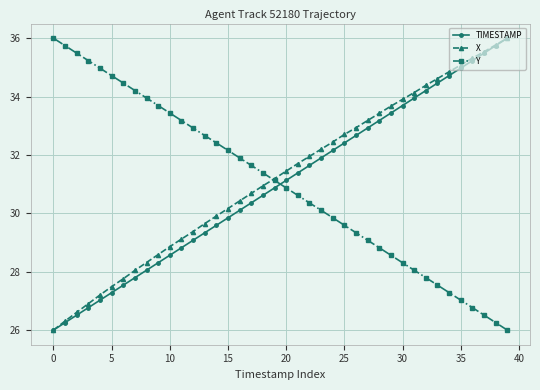

How many intersections are there between TIMESTAMP and Y?

1